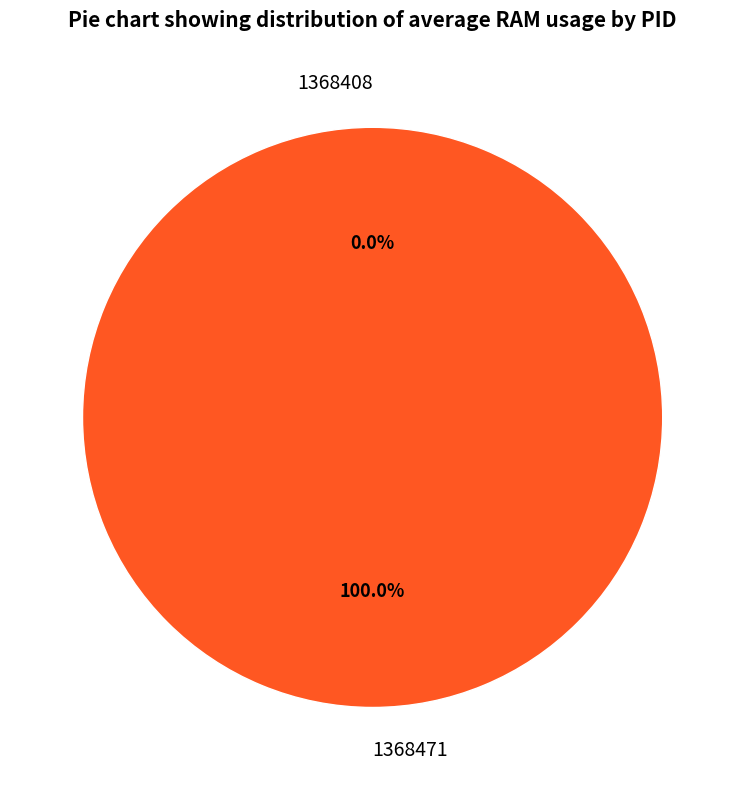

Does 1368471 account for over 50% of the chart?

Yes